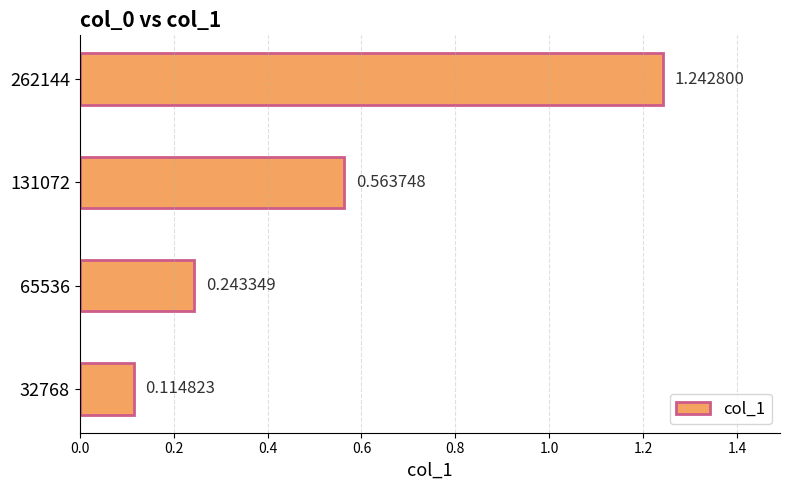

Count the values in the range 0 to 1.

3